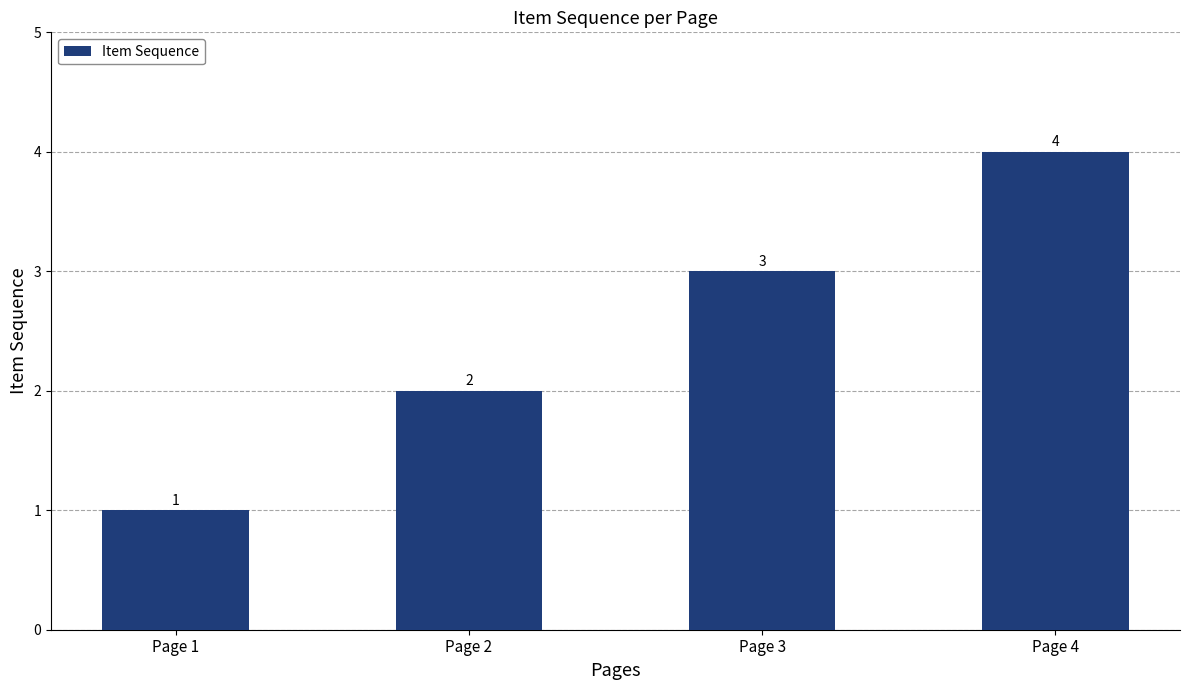

Which label corresponds to the smallest value in the chart?

Page 1